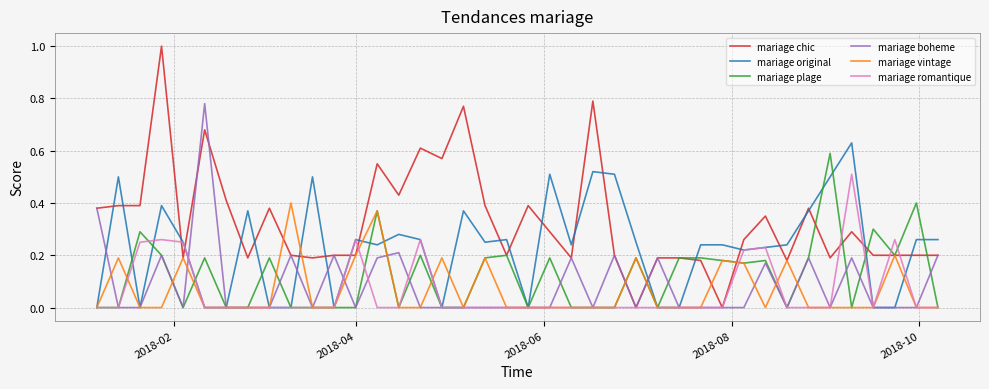

What is the maximum value shown in the chart?

1.0